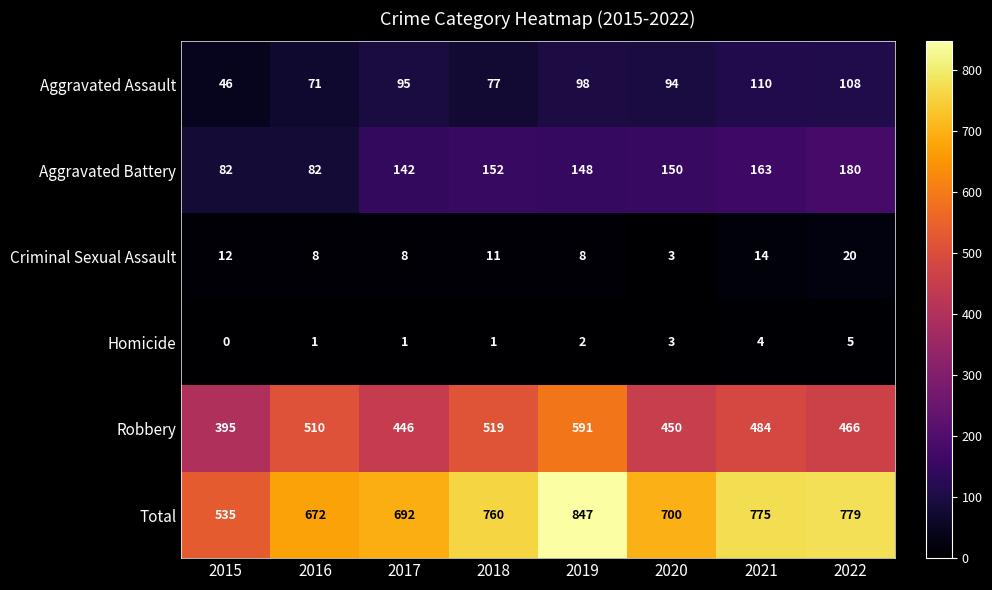

Which series has the largest range (max minus min)?

Total